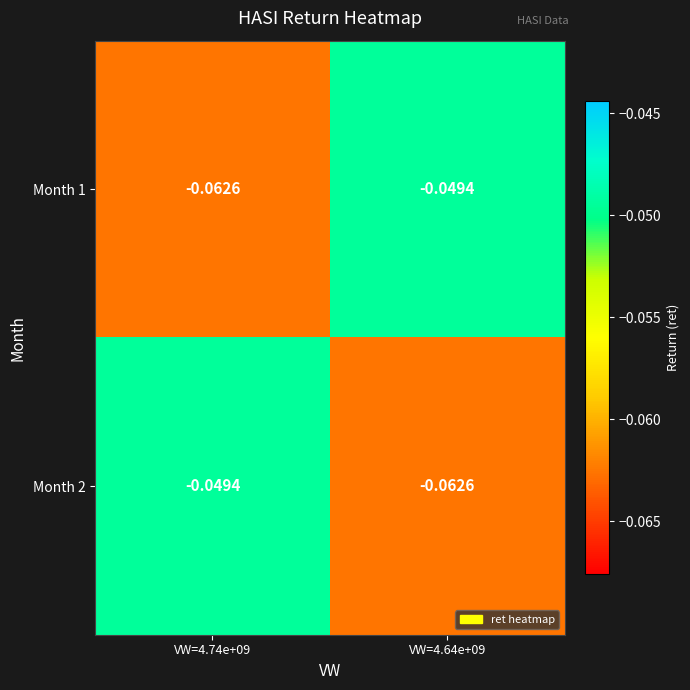

List the series in order of their peak value, highest first.

Month 1, Month 2